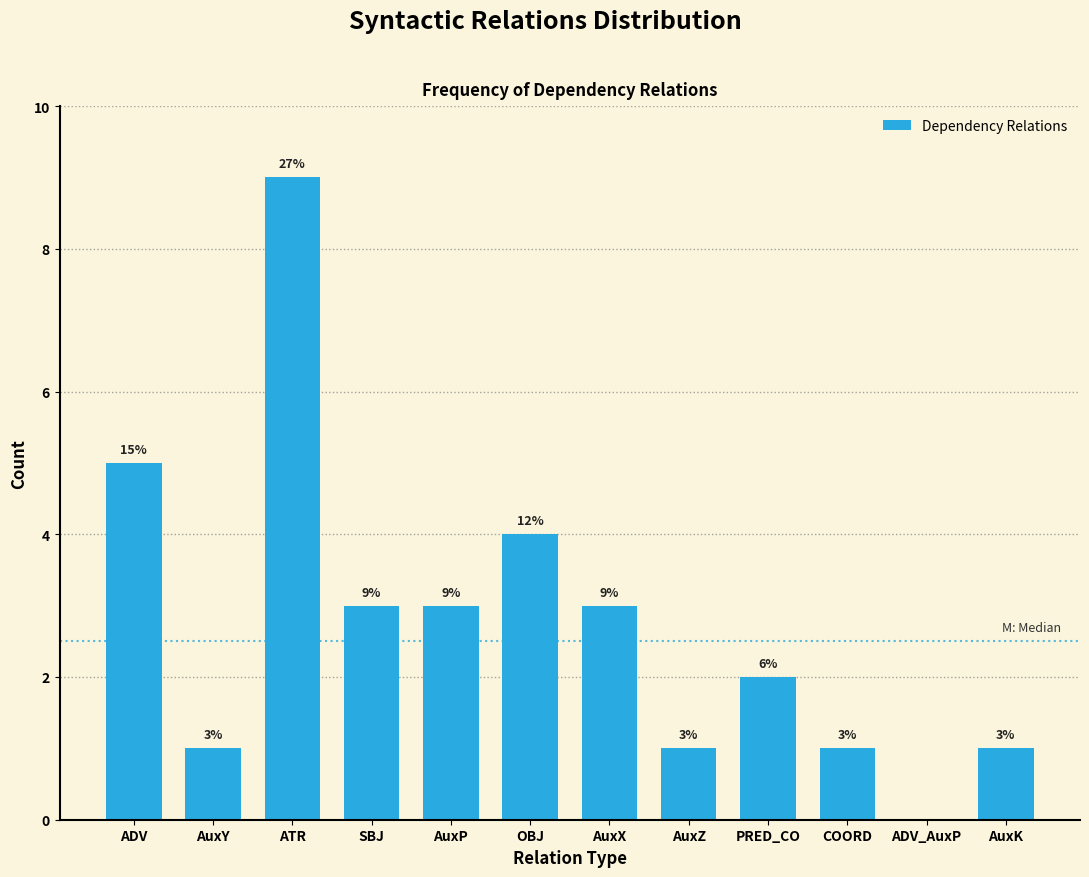

Reading left to right, list all the values displayed in this chart.

ADV=5	AuxY=1	ATR=9	SBJ=3	AuxP=3	OBJ=4	AuxX=3	AuxZ=1	PRED_CO=2	COORD=1	ADV_AuxP=0	AuxK=1